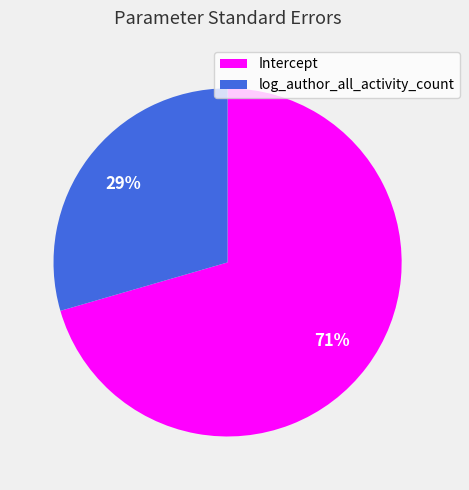

Is it true that Intercept is 71% of the pie?

True